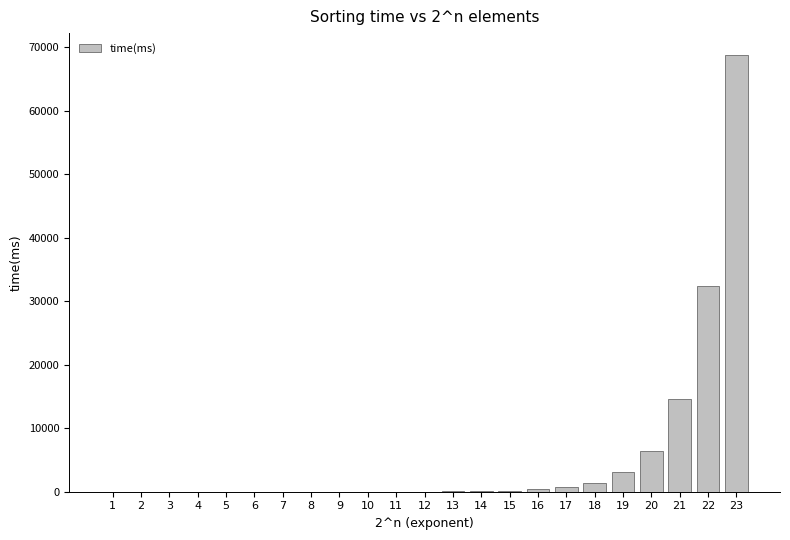

Count the number of data series in this chart.

1